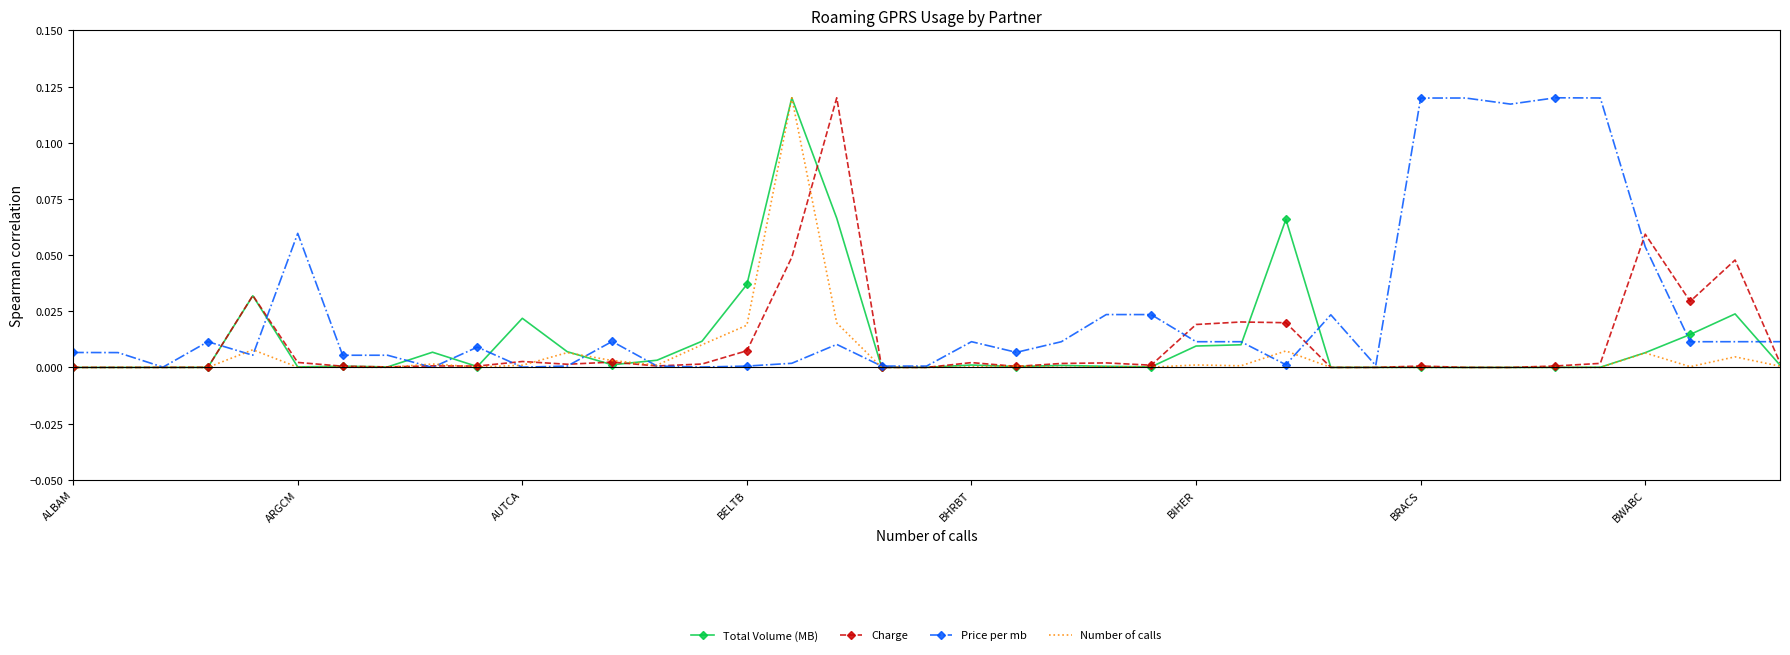

At which category does the chart reach its peak across all series?

16